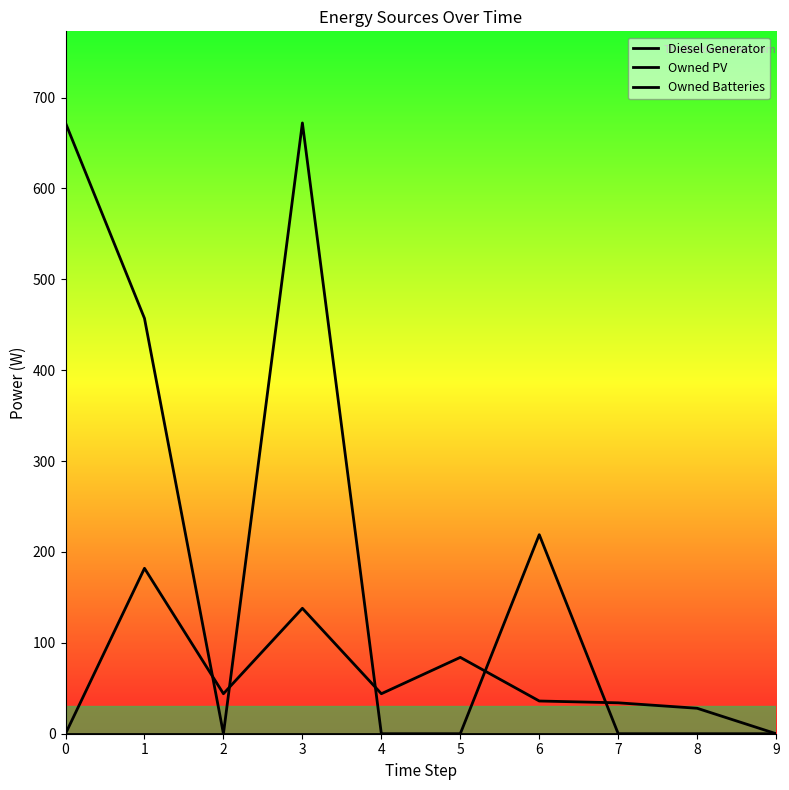

Does the chart have visible grid lines?

No